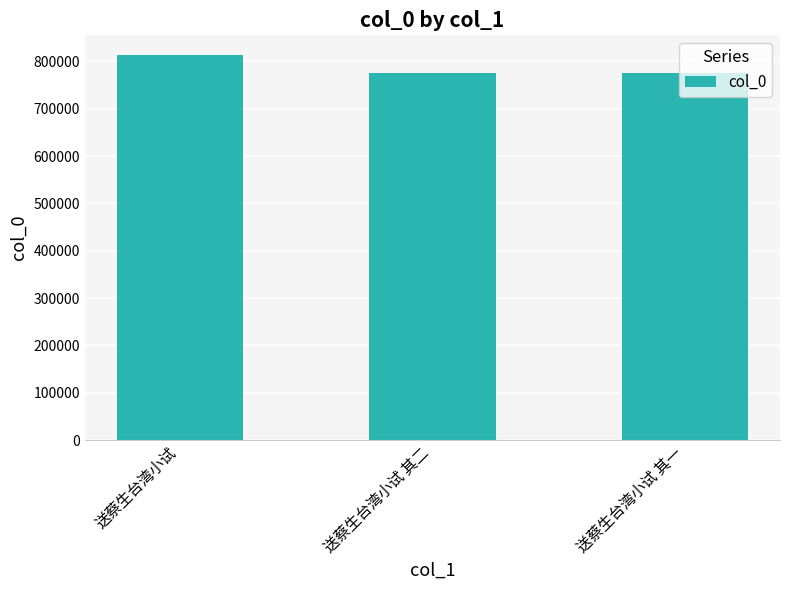

What is the change in value from 送蔡生台湾小试 其二 to 送蔡生台湾小试 其一?

-1